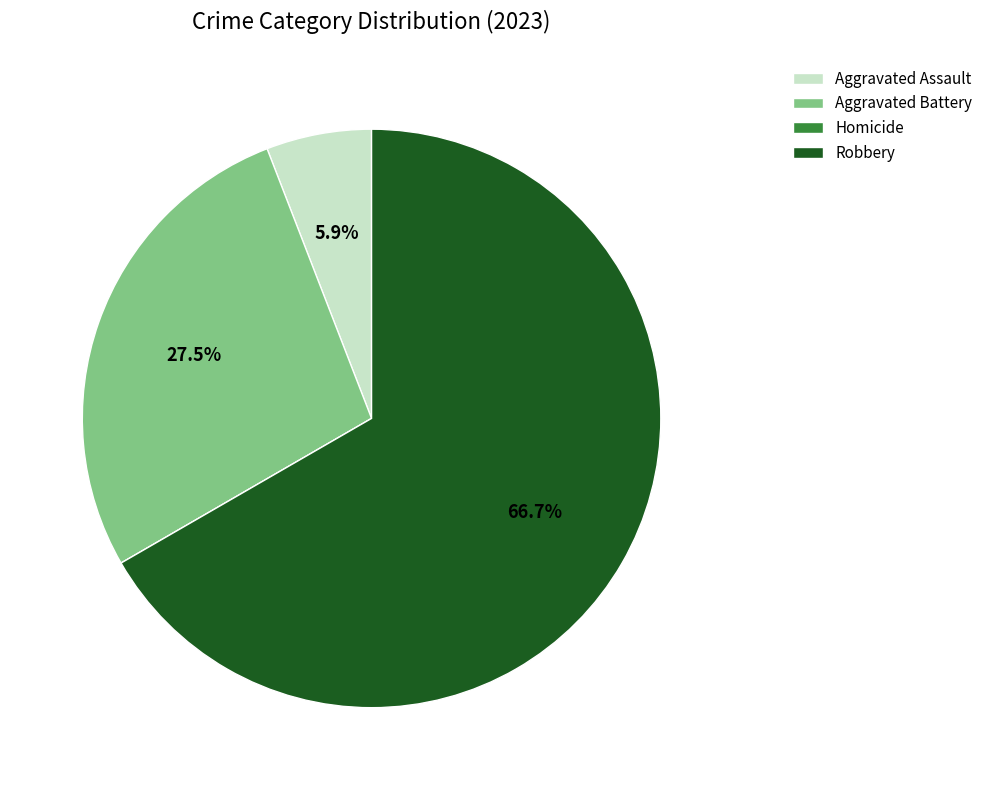

Which slice represents more than half of the pie?

Robbery